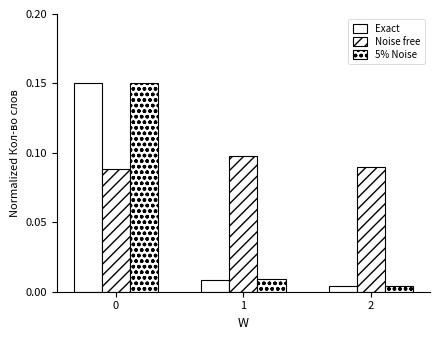

What is the value of the Noise free bar at the 3rd from the left?

0.1